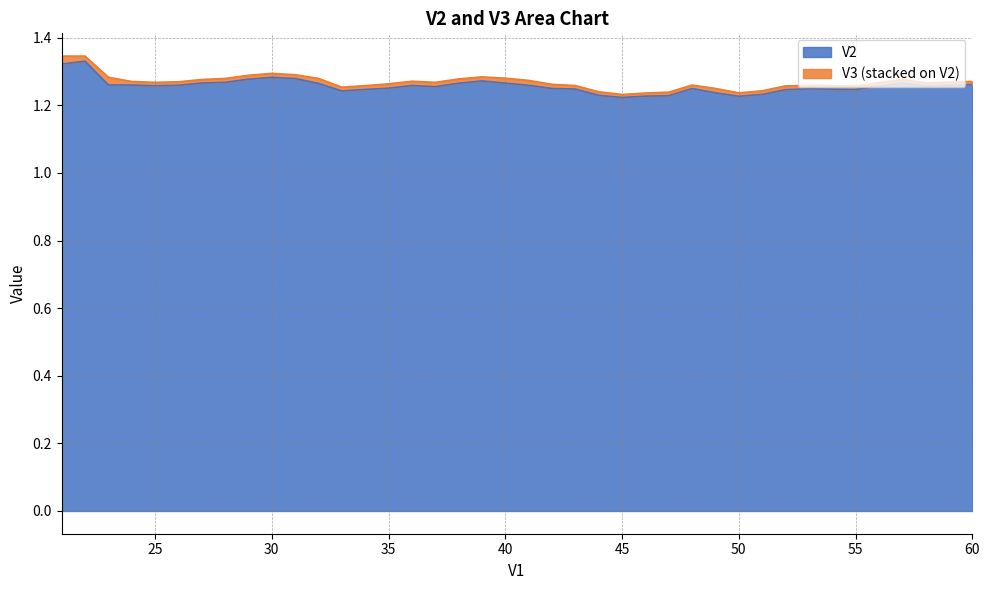

What is the ratio of the value at 49 to the value at 44?

1.0